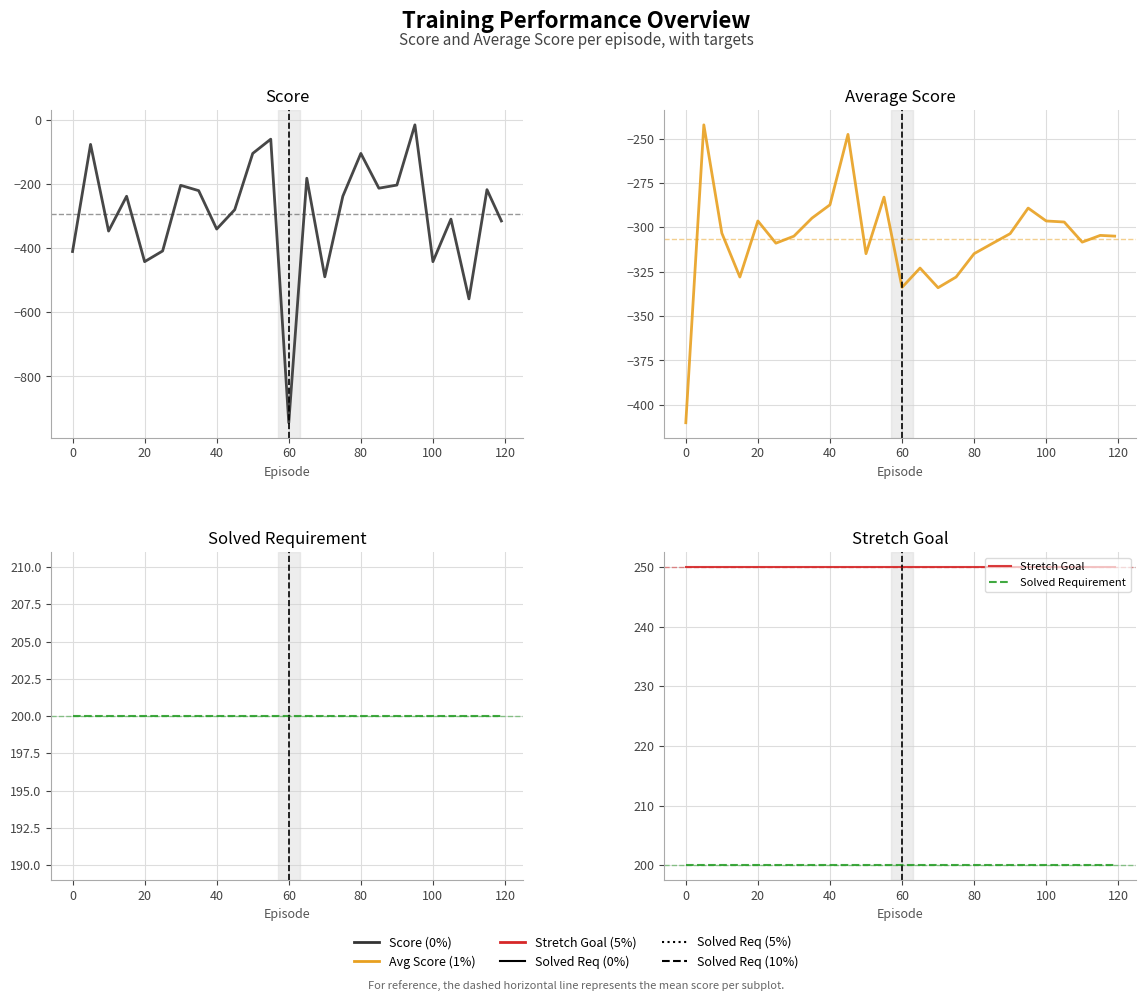

Which series has the largest range (max minus min)?

Score